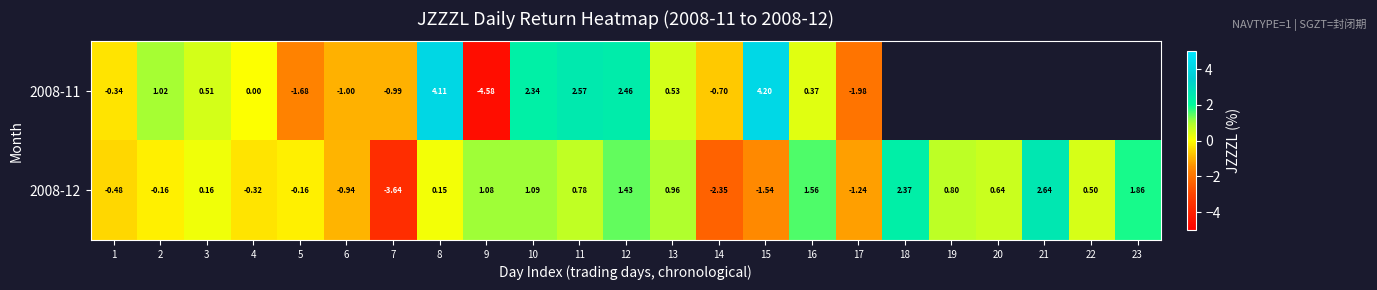

At which category is the sum across all series the highest?

8